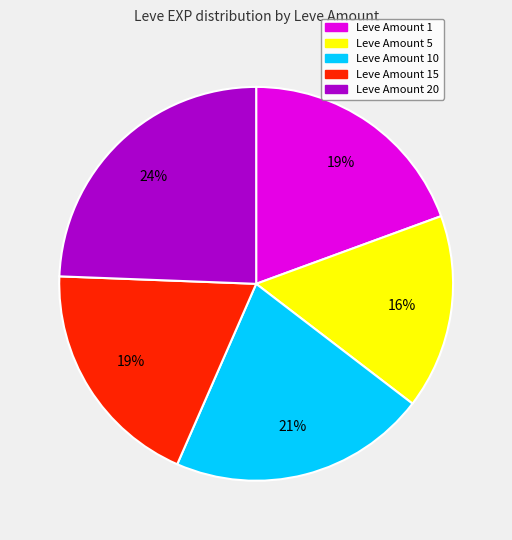

Is there a majority slice in this chart?

No